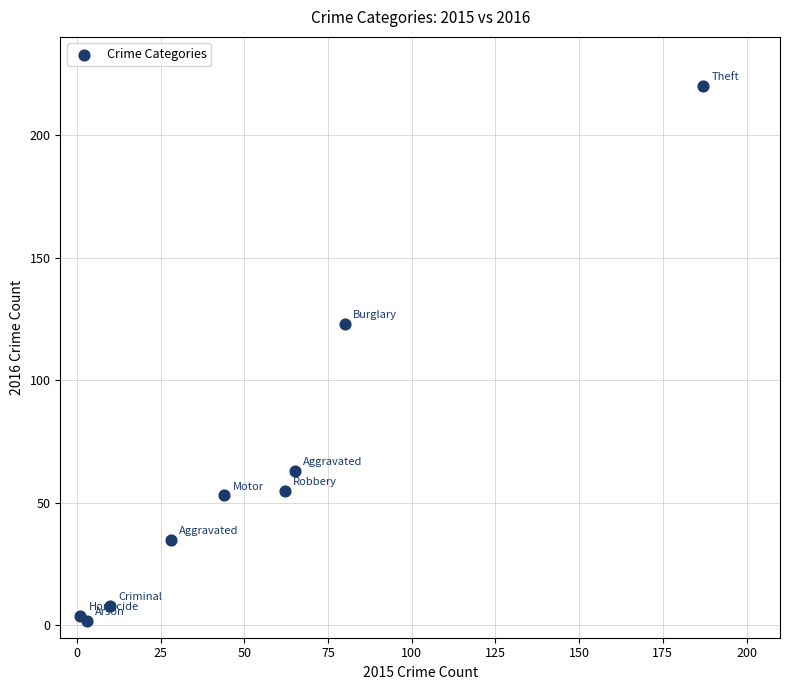

What Y value in the scatter plot is closest to 111?

123